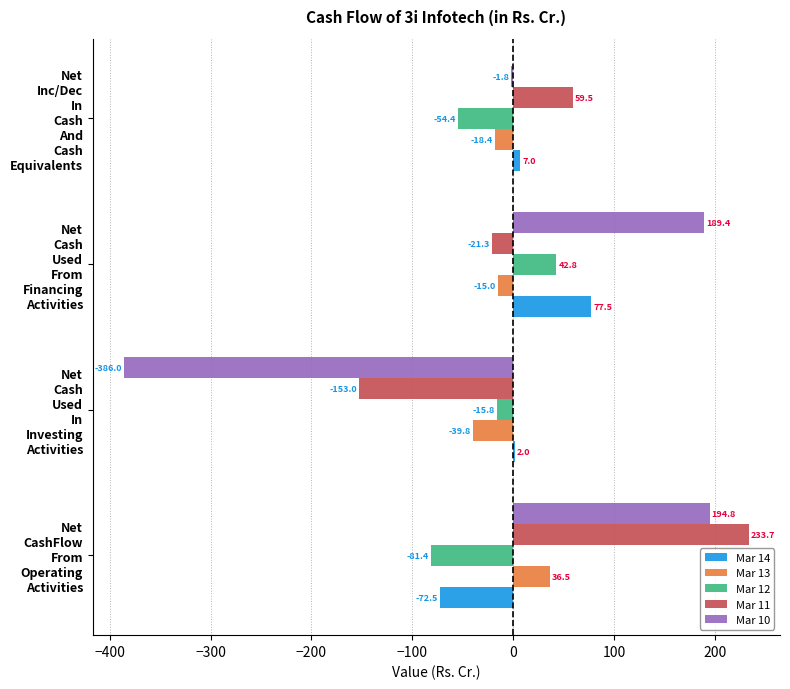

How many values in Mar 12 are above zero?

1